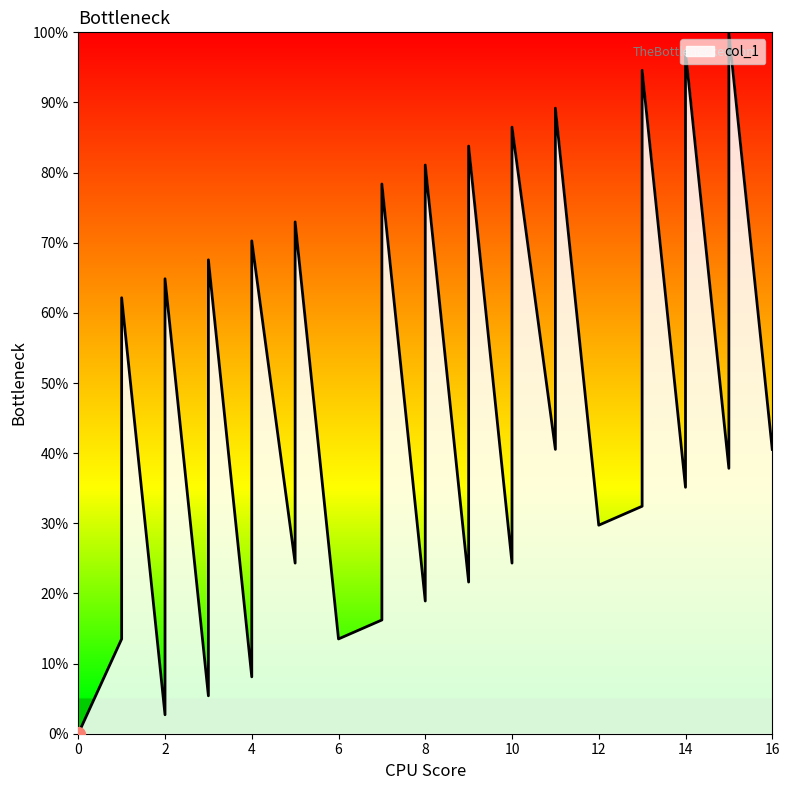

How many lines are shown in the chart?

1